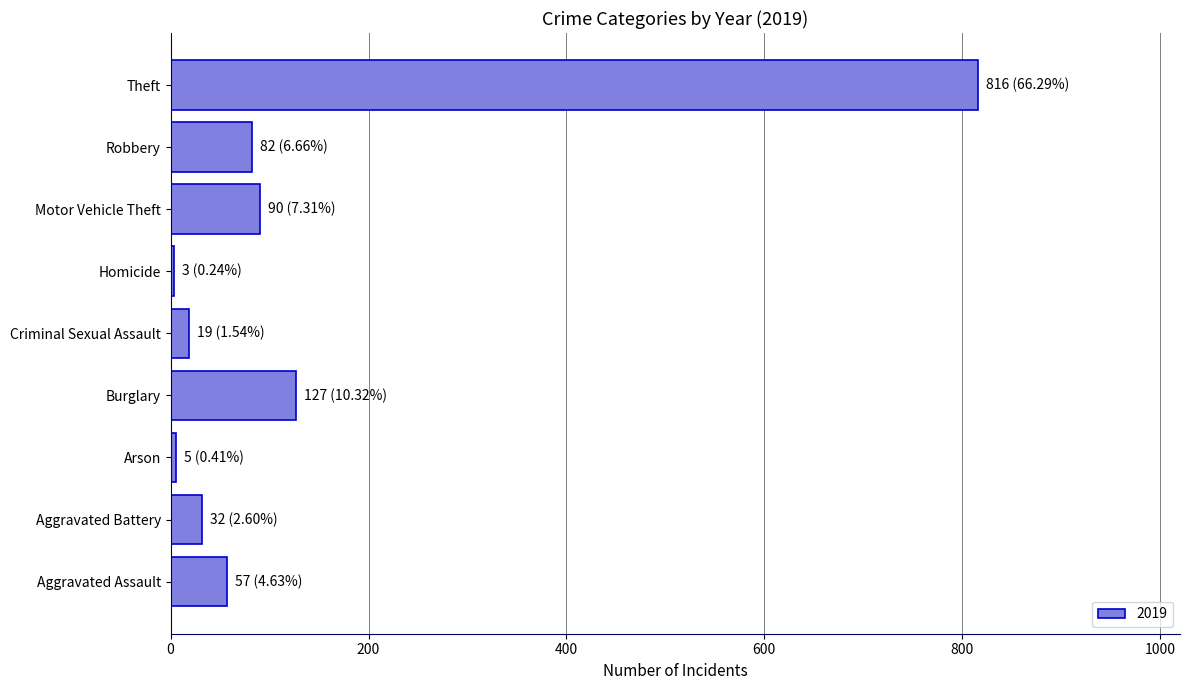

Count the number of categories in the chart.

9